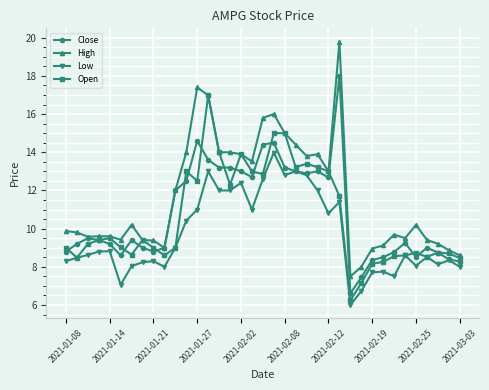

What is the greatest value displayed?

19.8